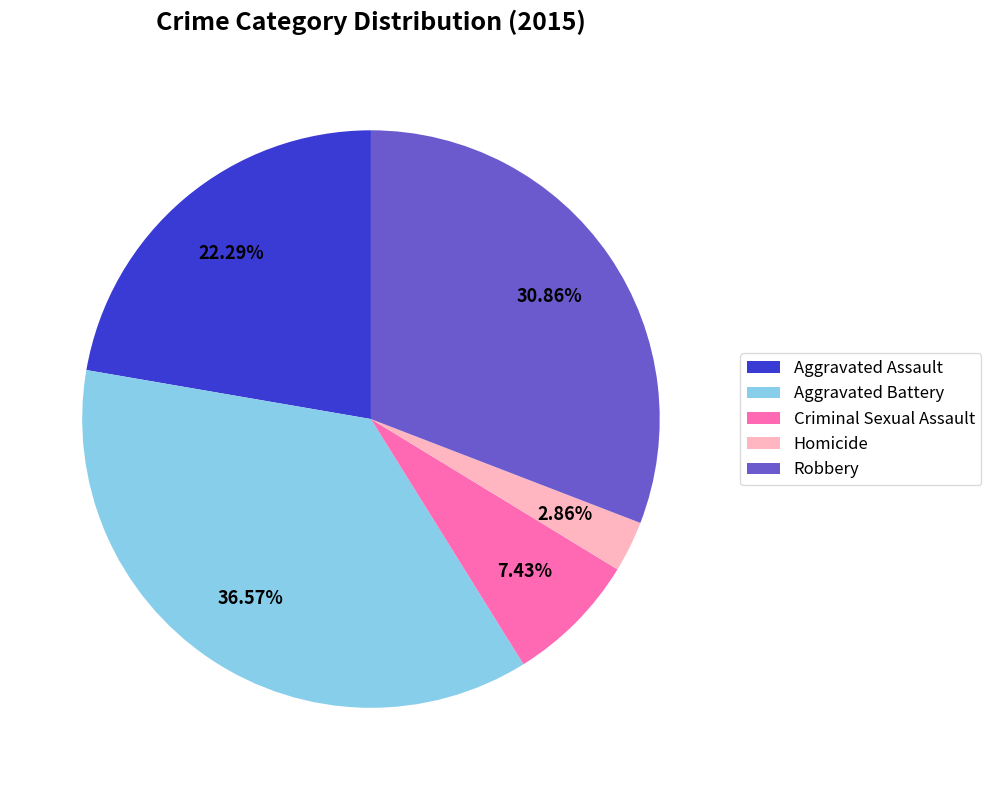

How many segments does this pie chart have?

5